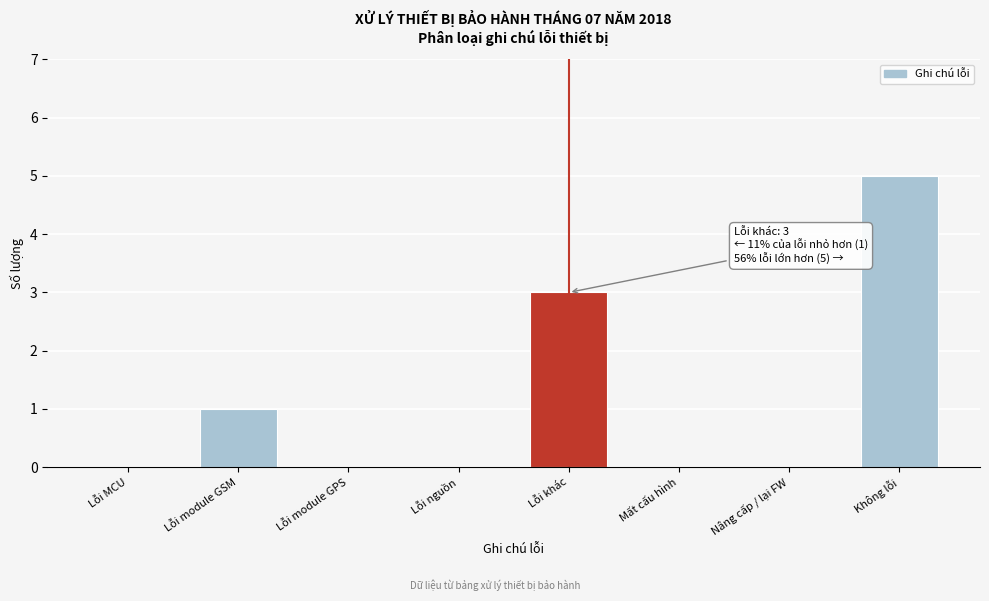

Reading left to right, what are all the values shown in this chart?

Lỗi MCU=0	Lỗi module GSM=1	Lỗi module GPS=0	Lỗi nguồn=0	Lỗi khác=3	Mất cấu hình=0	Nâng cấp / lại FW=0	Không lỗi=5